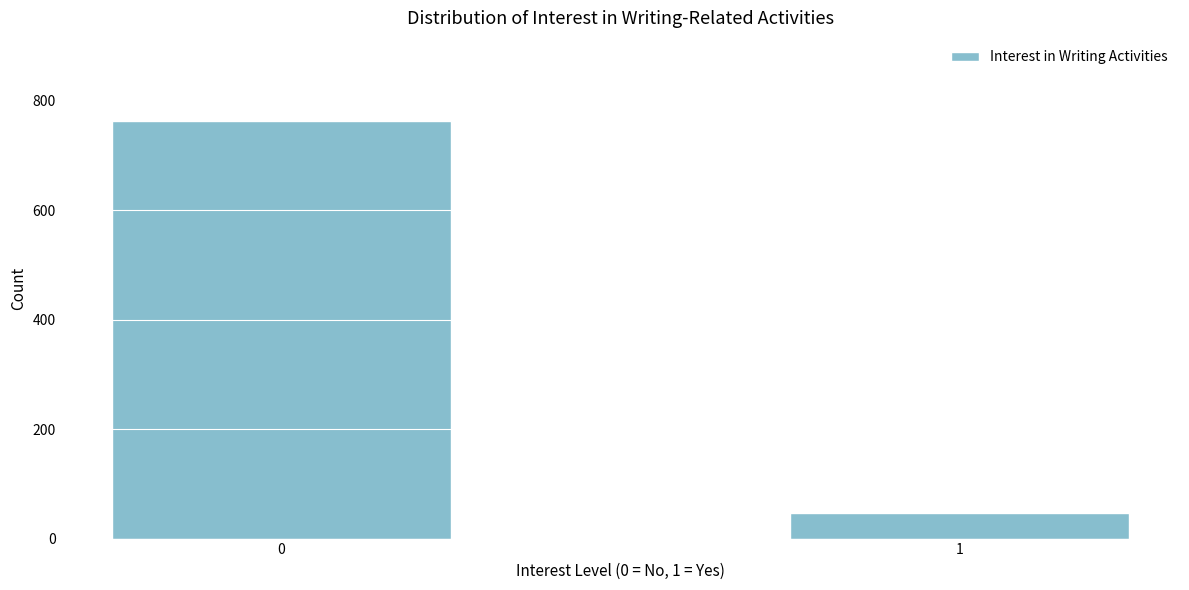

Reading left to right, transcribe all the data shown in this chart.

0=762	1=46